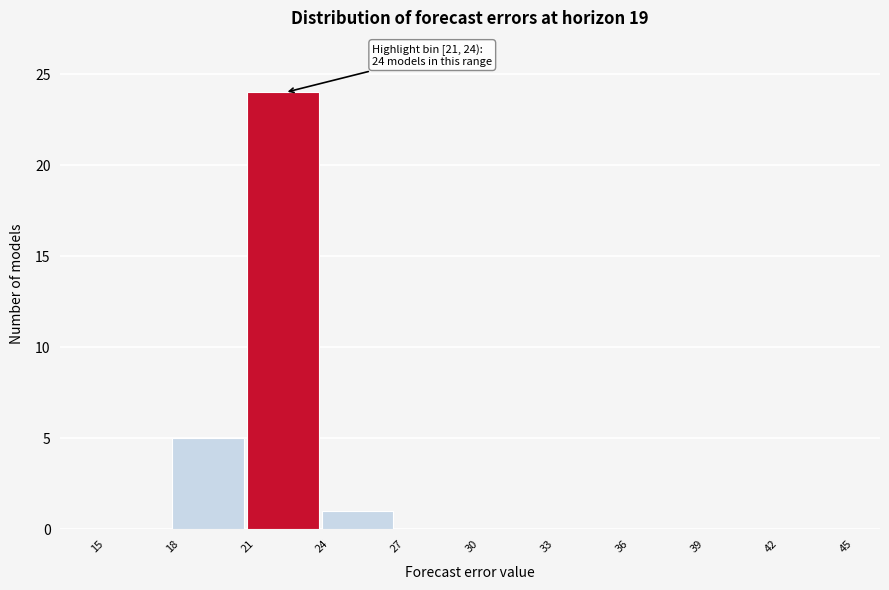

Over which range of the x-axis is the bar tallest?

21 to 24